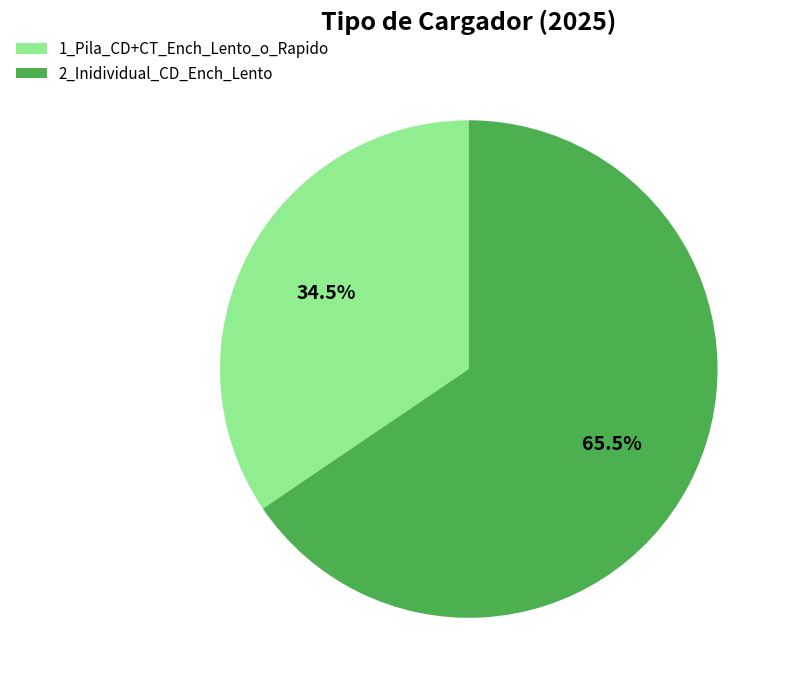

How many slices are in this pie chart?

2